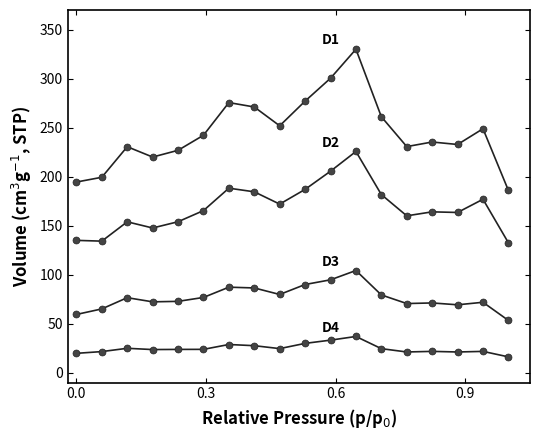

Count the number of categories in the chart.

18